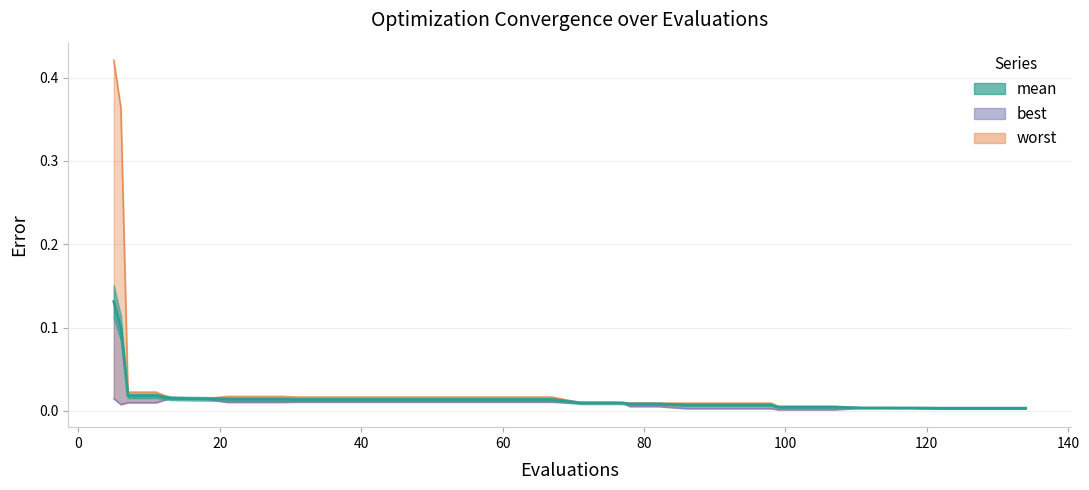

True or false: mean and worst intersect in this chart.

False